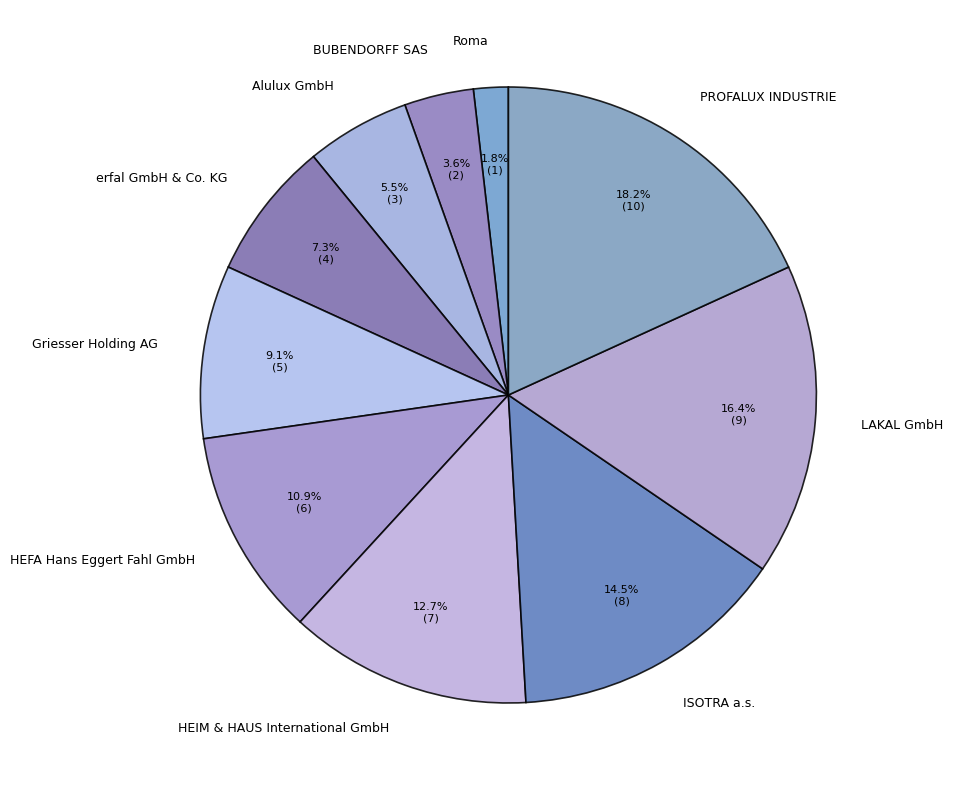

Which category has the smallest portion of the pie?

Roma